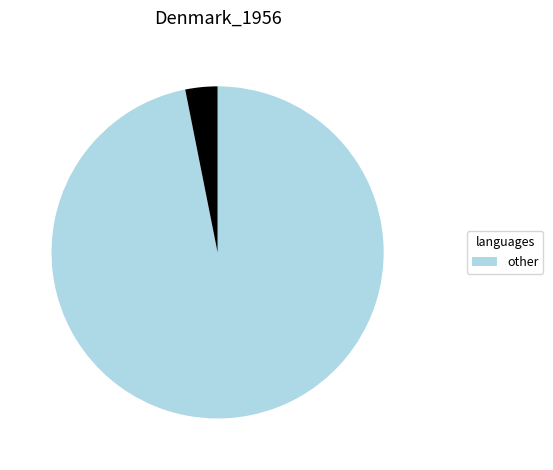

Is there a majority slice in this chart?

Yes